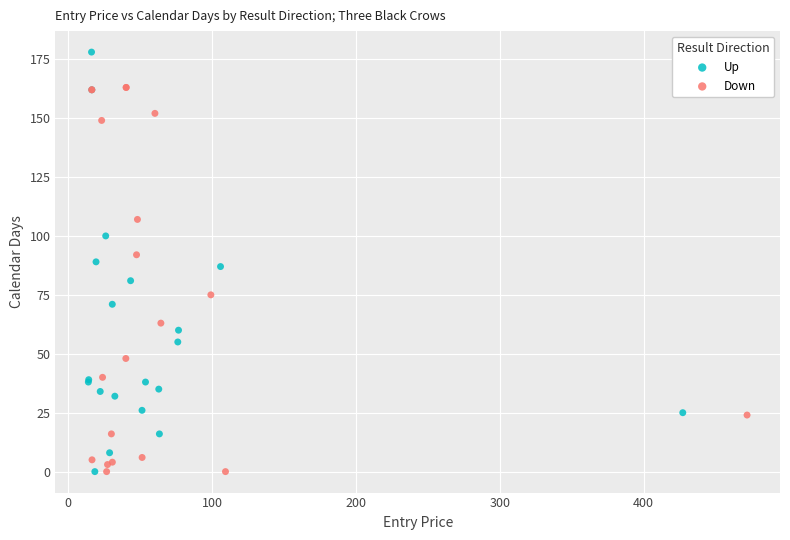

What are all the series names shown in the legend?

Up, Down